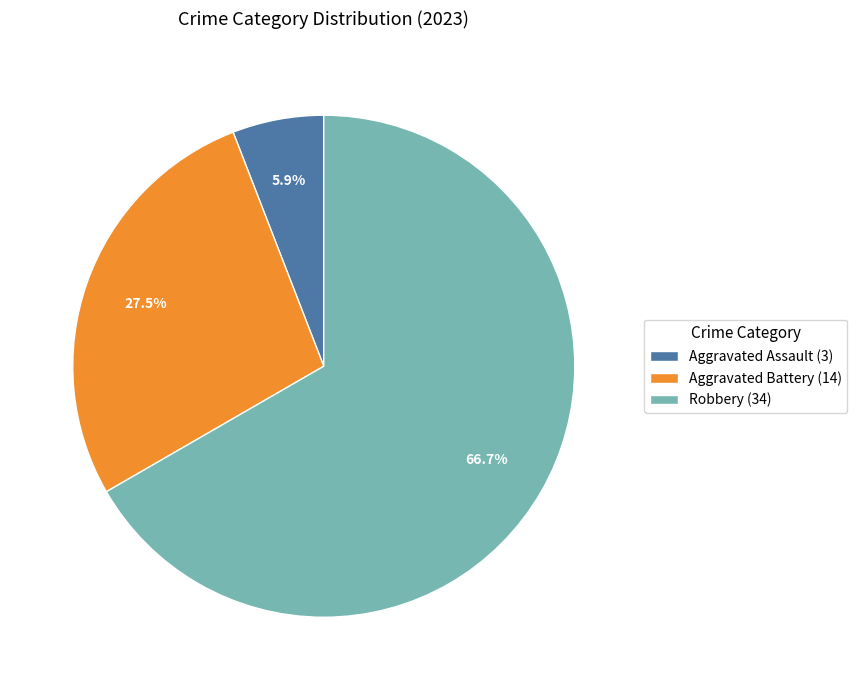

Is the sum of Robbery (34) and Aggravated Assault (3) greater than half?

Yes